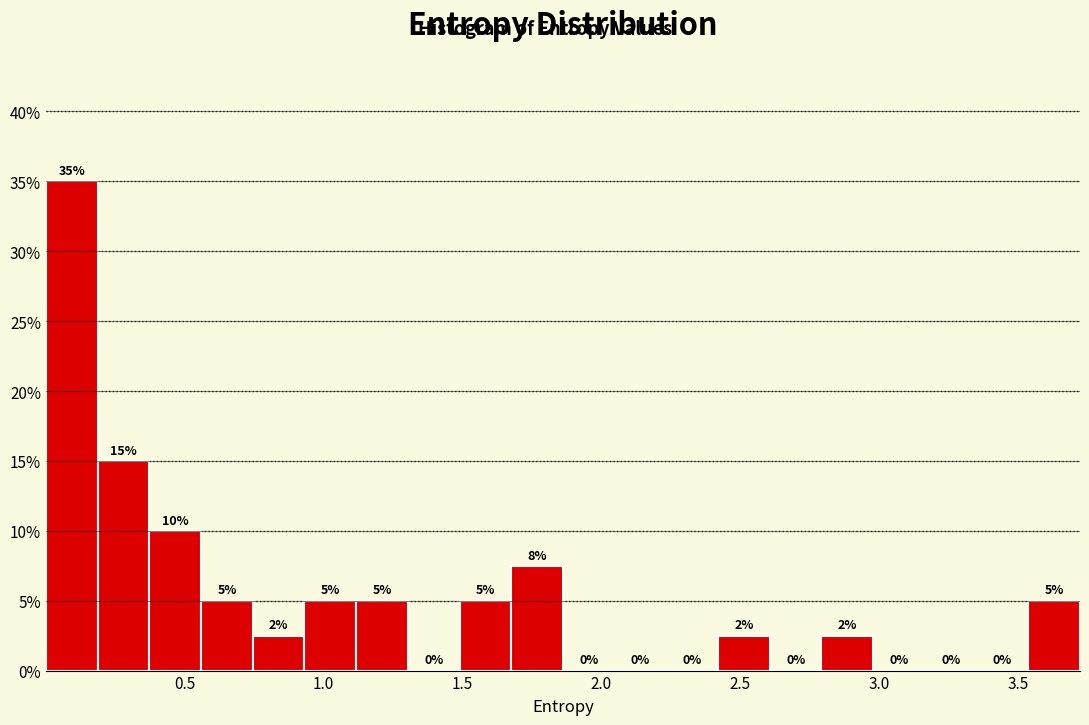

Around what value on the x-axis is the tallest bar? Give the approximate position of its centre, as read against the axis.

0.10